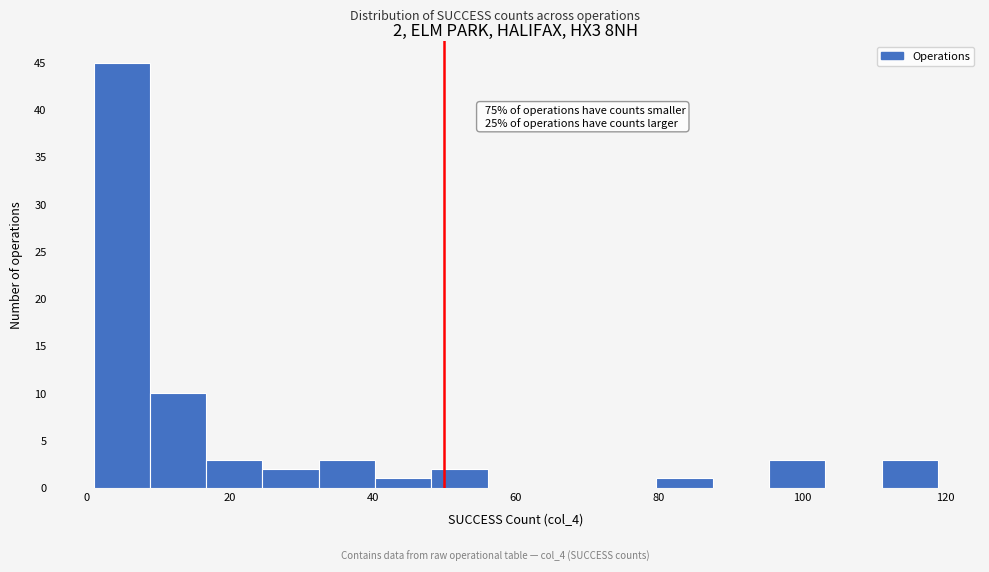

Around what value on the x-axis is the tallest bar? Give the approximate position of its centre, as read against the axis.

4